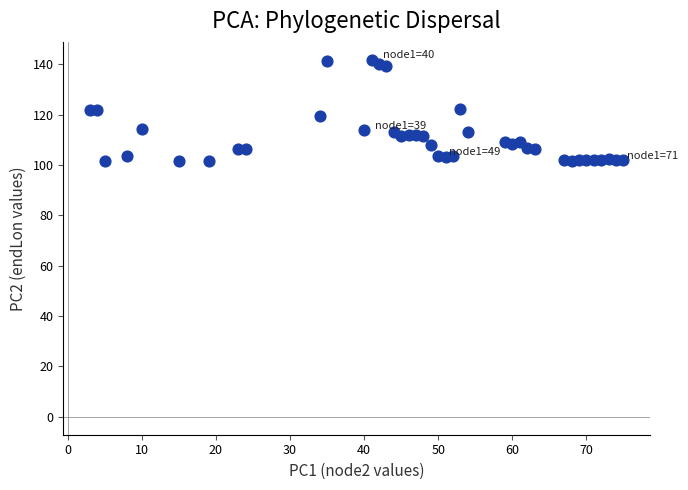

What is the range of X values (max minus min)?

72.0